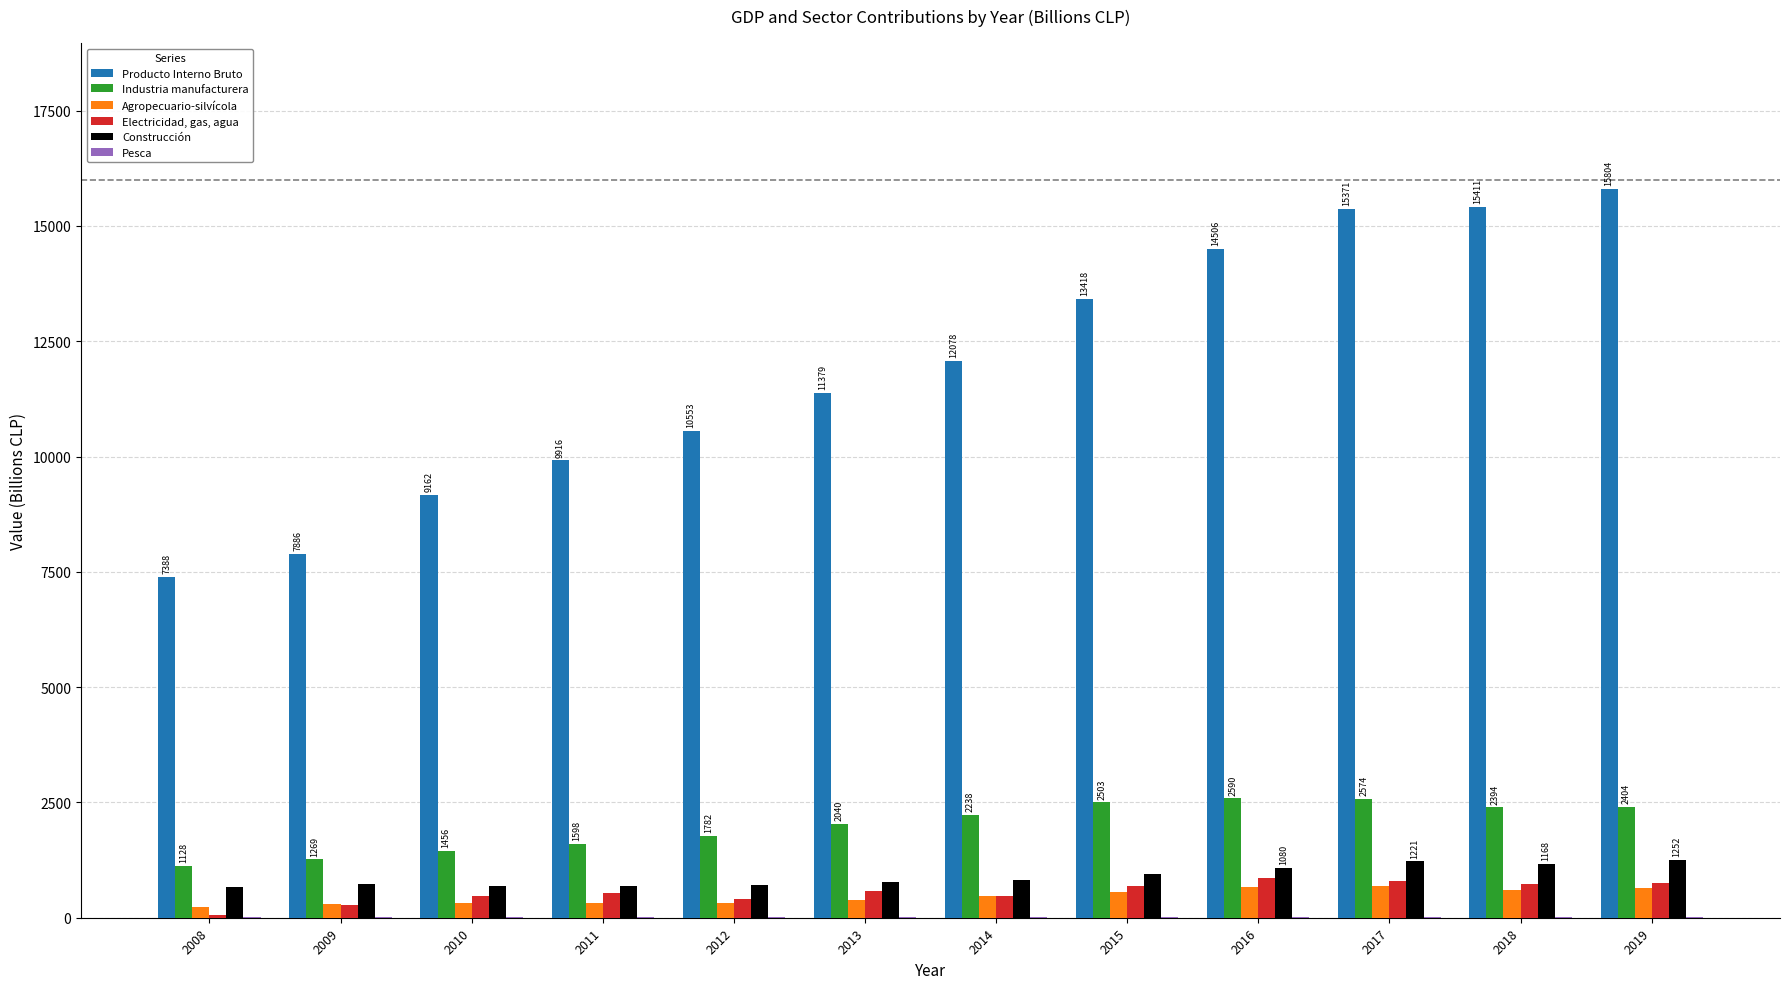

Are the bars grouped side by side (vs. stacked)?

Yes